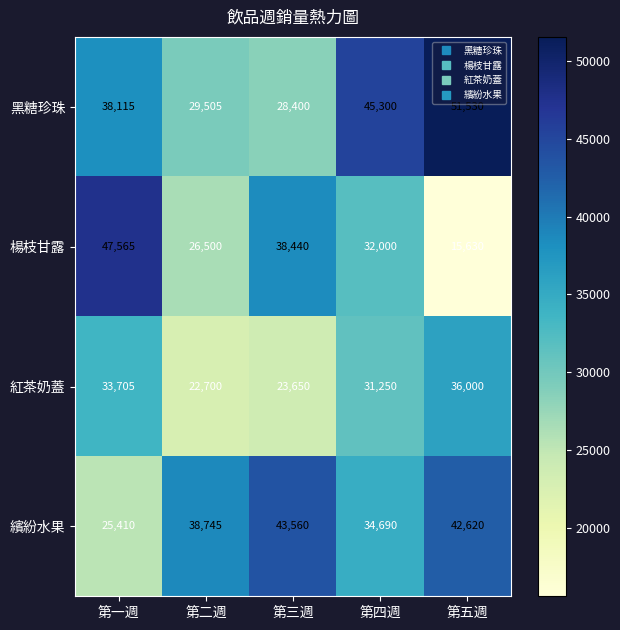

Reading left to right, list all the values displayed in this chart.

黑糖珍珠: 第一週=38115	第二週=29505	第三週=28400	第四週=45300	第五週=51530
楊枝甘露: 第一週=47565	第二週=26500	第三週=38440	第四週=32000	第五週=15630
紅茶奶蓋: 第一週=33705	第二週=22700	第三週=23650	第四週=31250	第五週=36000
繽紛水果: 第一週=25410	第二週=38745	第三週=43560	第四週=34690	第五週=42620